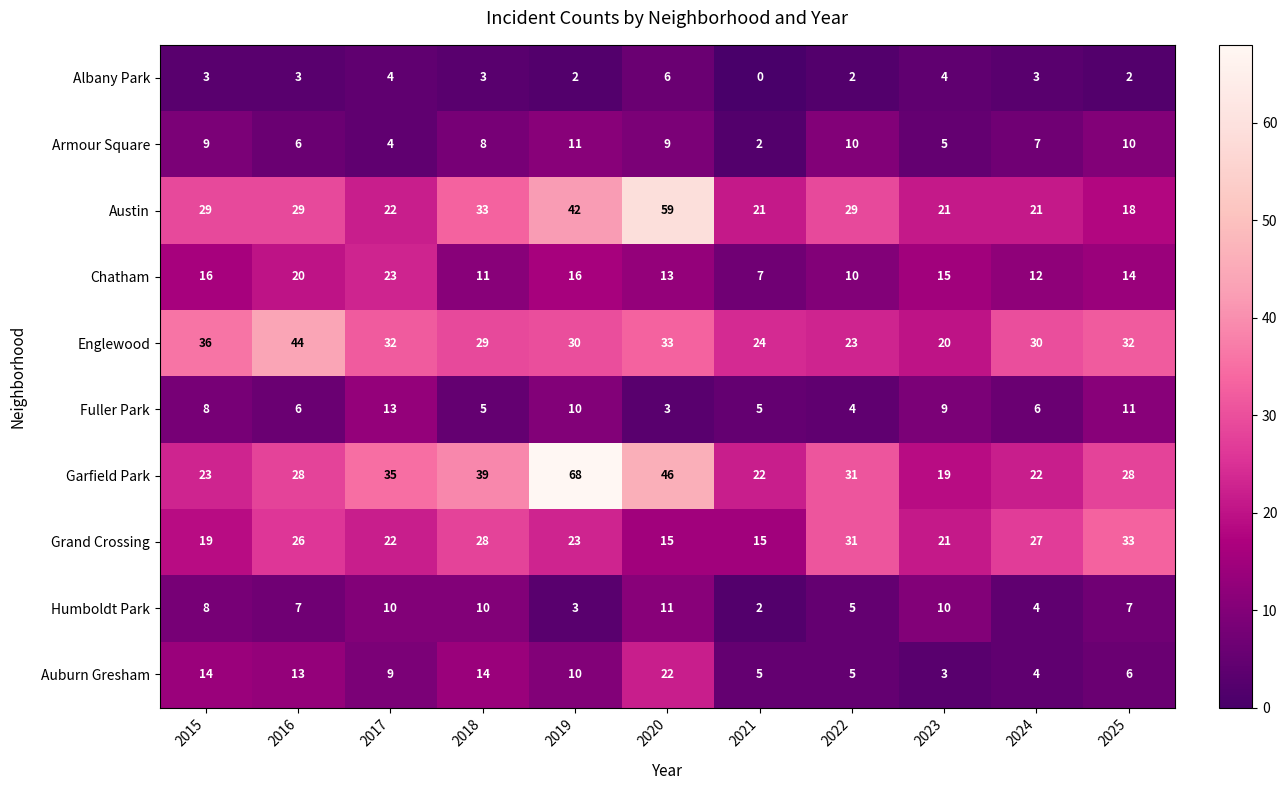

The Chatham series shows 24 at 2025. True or false?

False